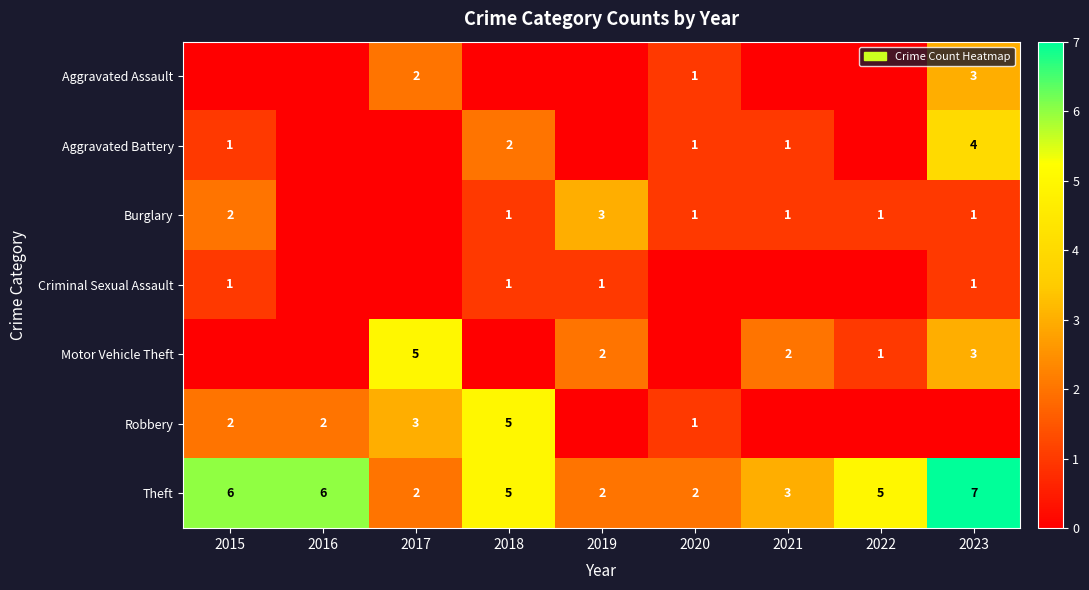

The value of Motor Vehicle Theft at 2023 is 5. True or false?

False